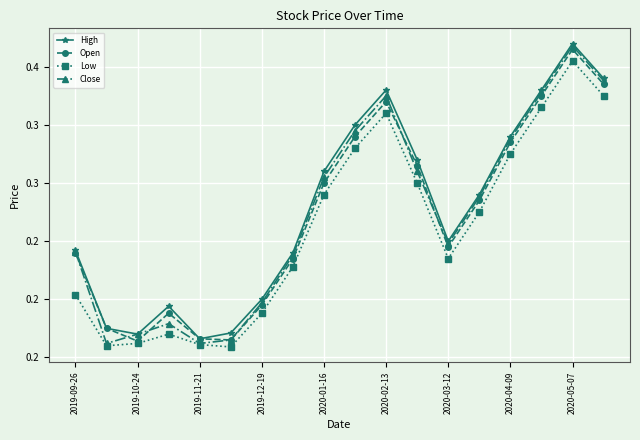

True or false: Close and High cross at least once.

False